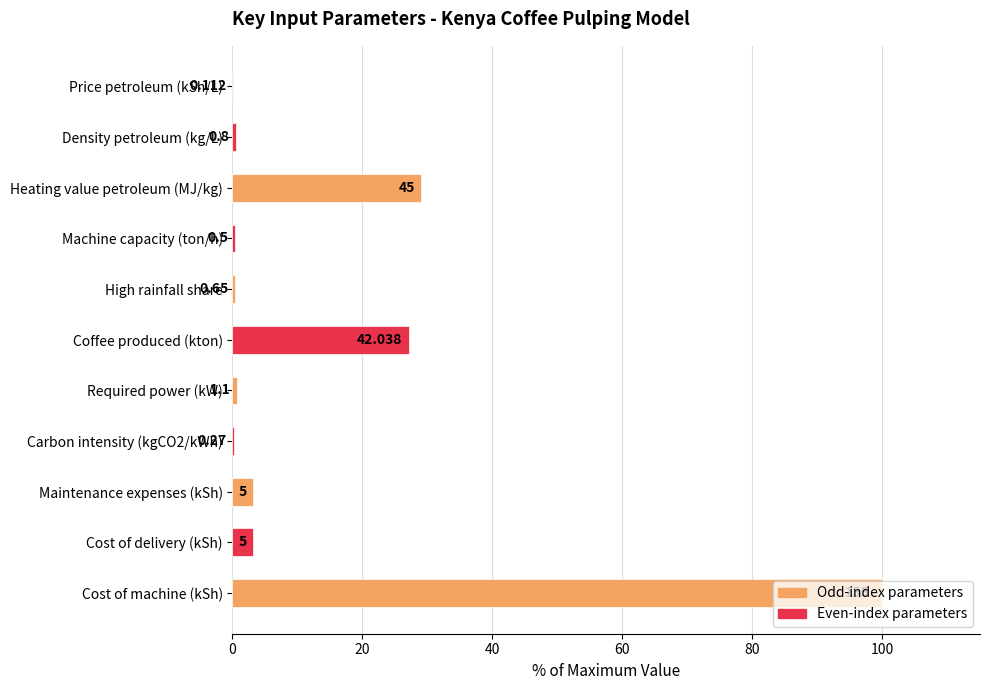

What is the difference between the maximum and minimum values?

99.9